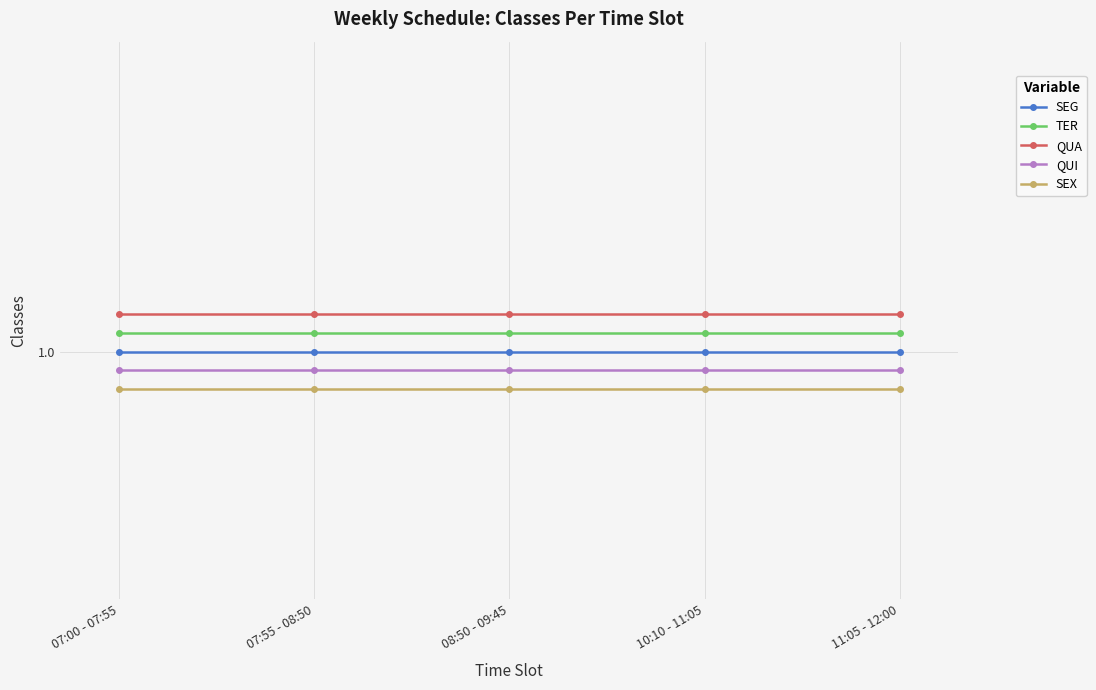

What are all the series names shown in the legend?

SEG, TER, QUA, QUI, SEX